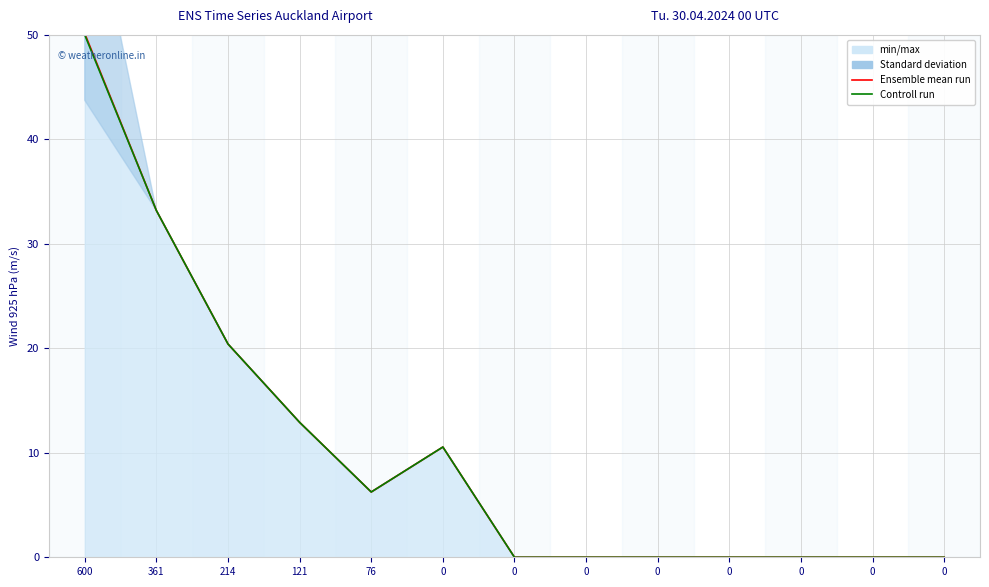

The value of Ensemble mean run at 0 is 10.6. True or false?

True